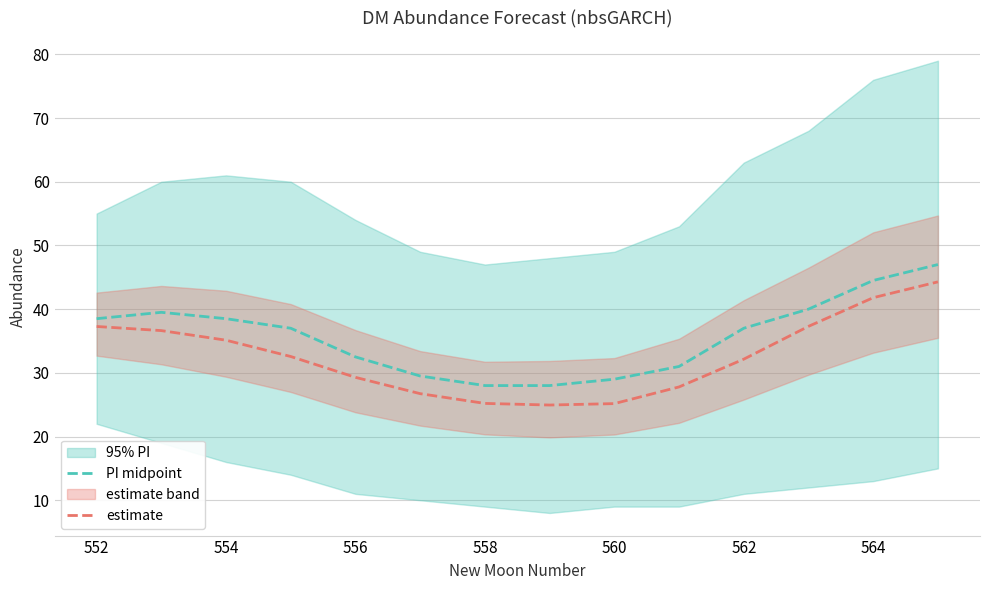

What is the highest value of the PI midpoint series?

47.0